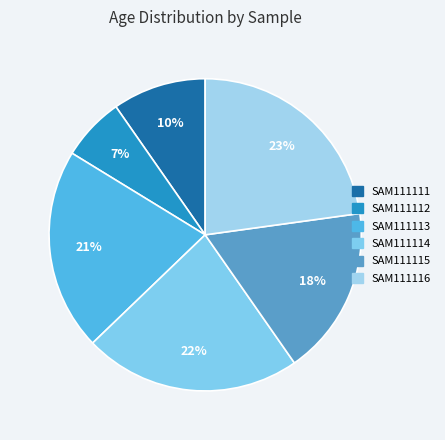

What is the total percentage of SAM111113 and SAM111114?

43.4%